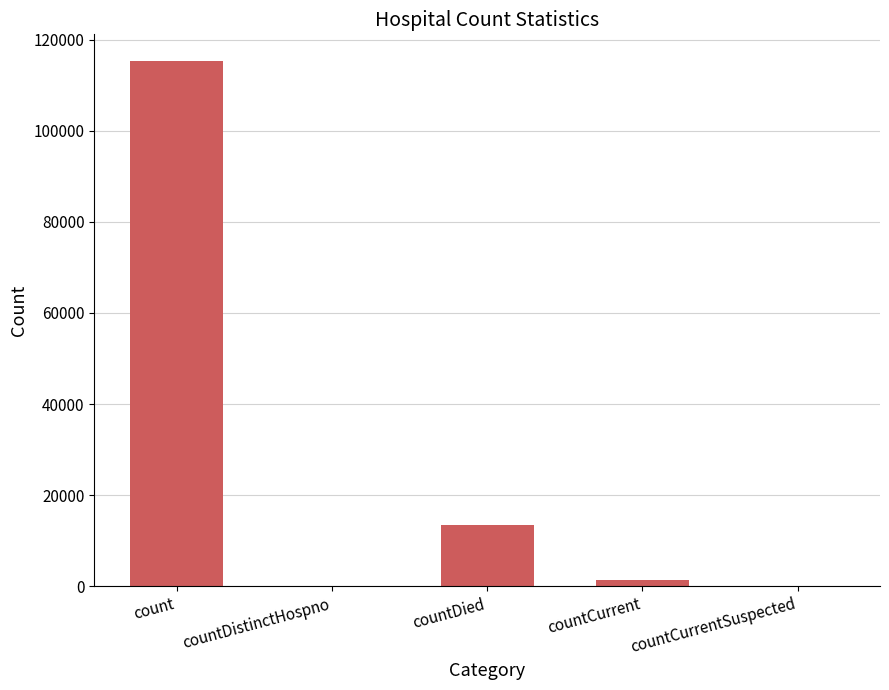

Which has a higher value, countCurrentSuspected or countCurrent?

countCurrent